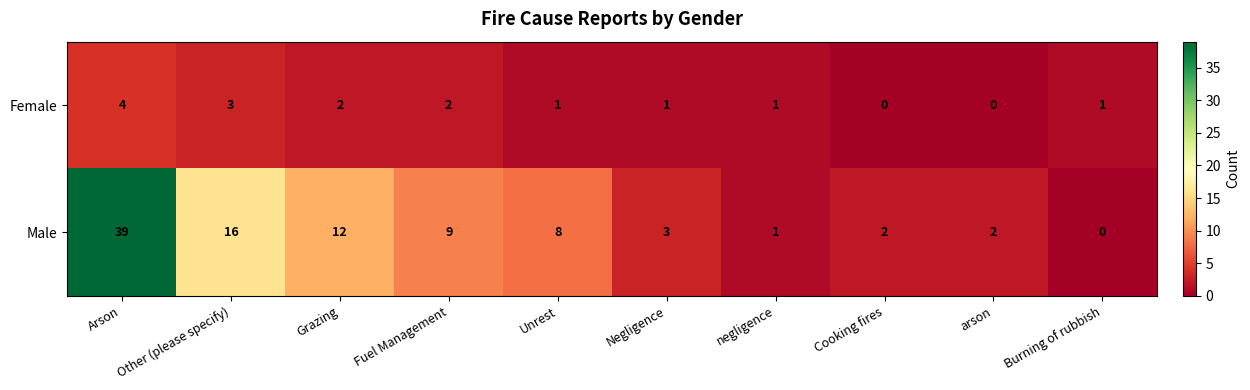

Rank the series at Burning of rubbish from lowest to highest value.

Male, Female